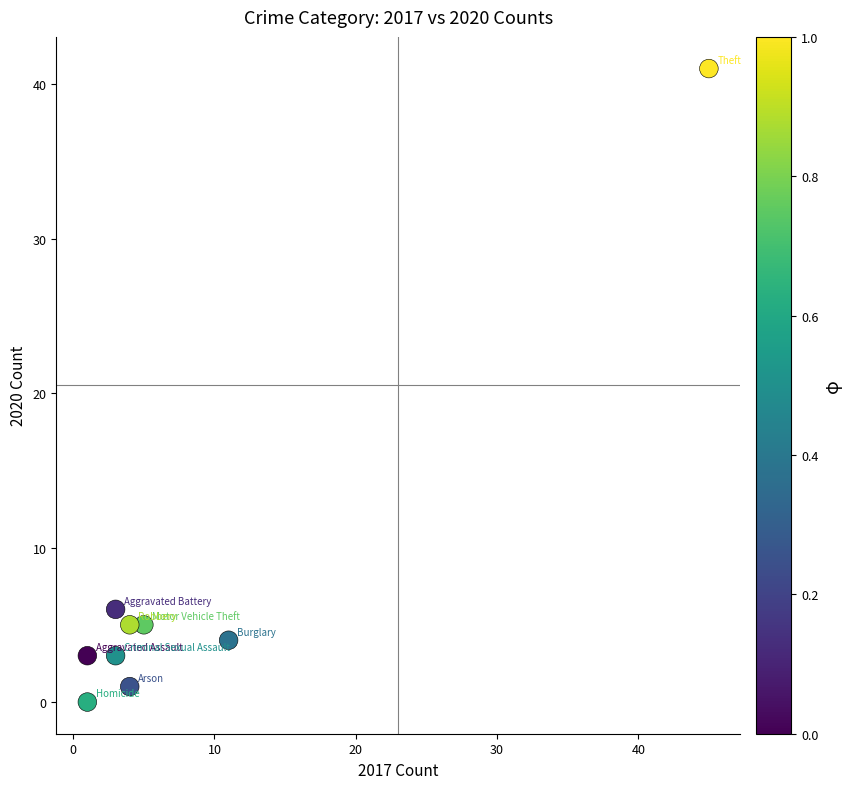

What is the range of X values (max minus min)?

44